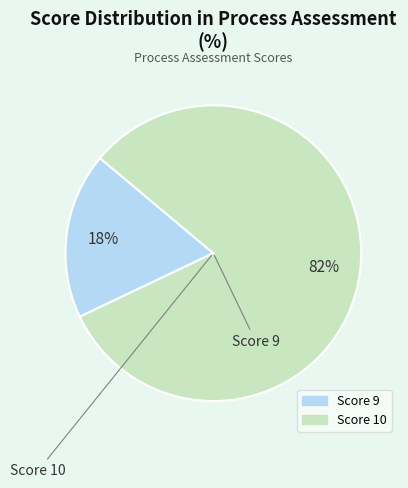

Does any single category account for the majority?

Yes